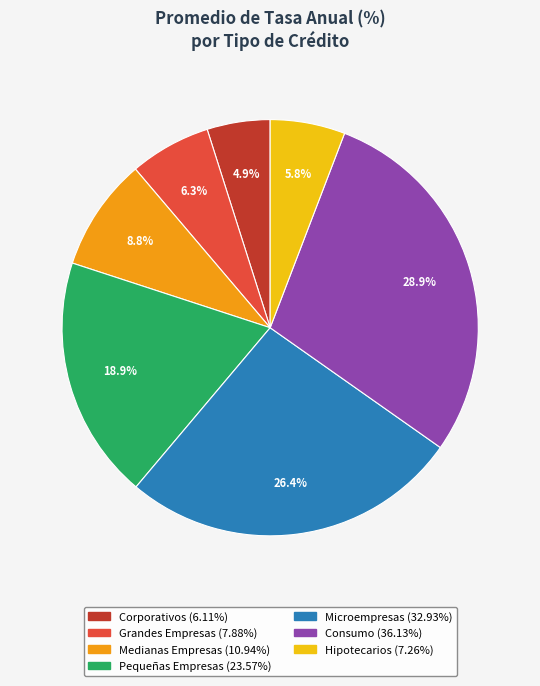

Which has a higher value, Consumo or Medianas Empresas?

Consumo